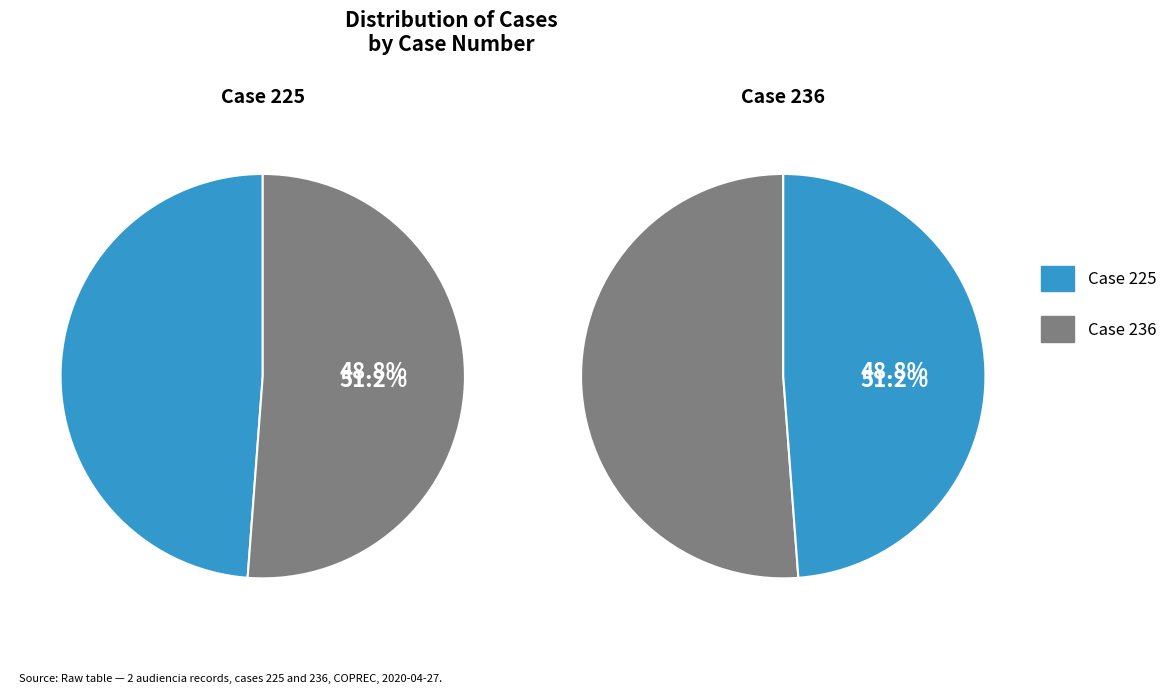

Is it true that 236 is 44% of the pie?

False